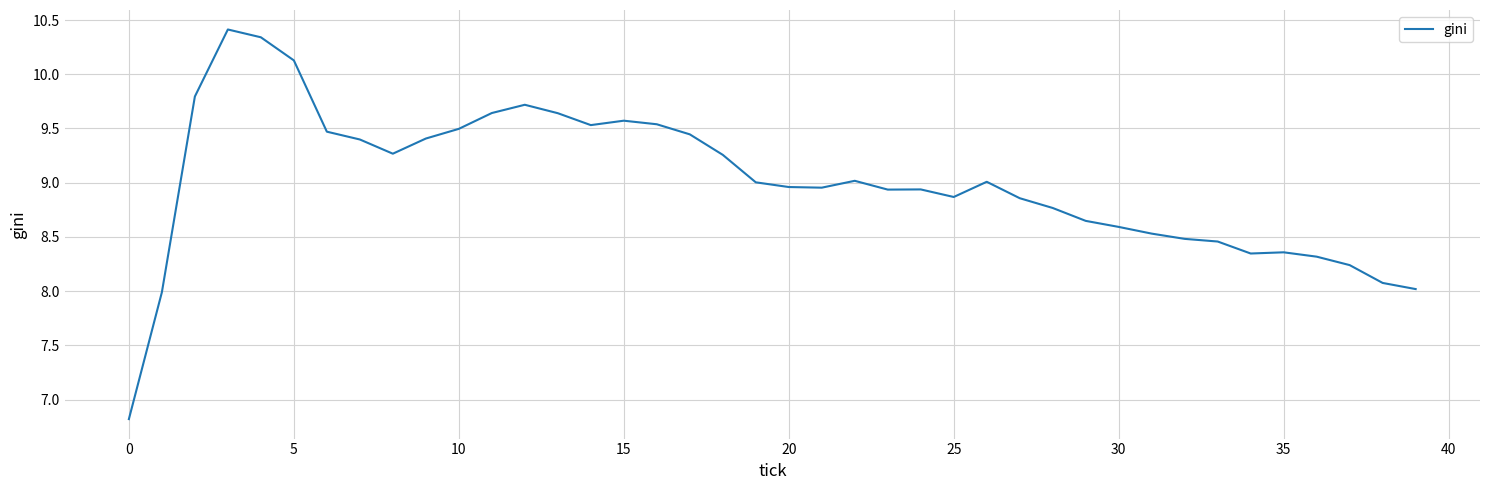

What is the sum of all values?

360.2